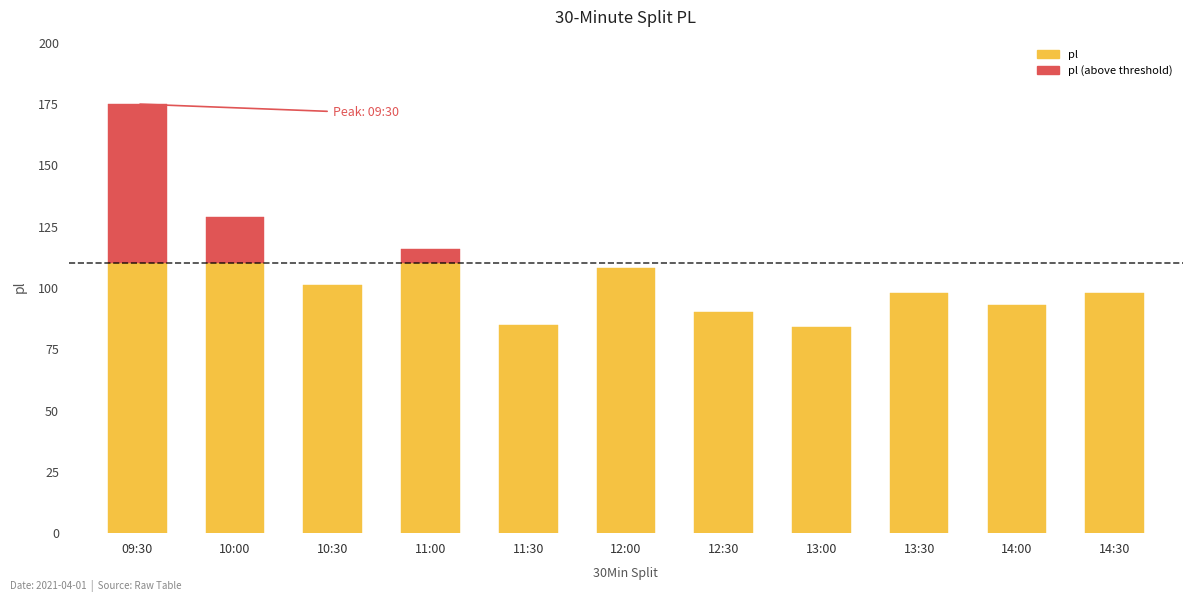

Approximately how many times larger is the value at 10:30 compared to 13:30?

1.0